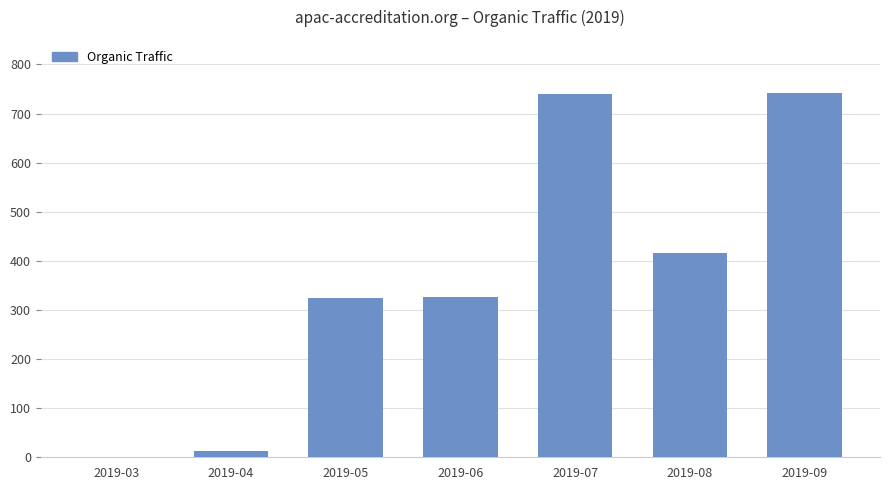

The value at 2019-08 is 141. True or false?

False